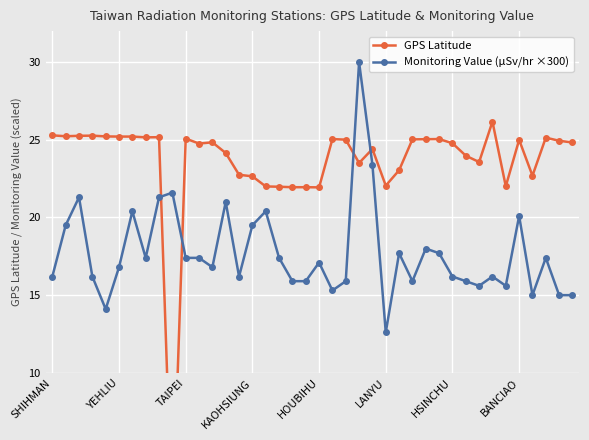

True or false: Monitoring Value (μSv/hr ×300) has a value of 29.6 at BANCIAO.

False